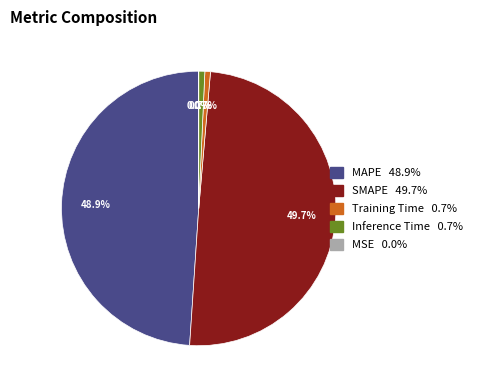

To the nearest percent, what is the difference between the Inference Time and MAPE slice percentages?

48%